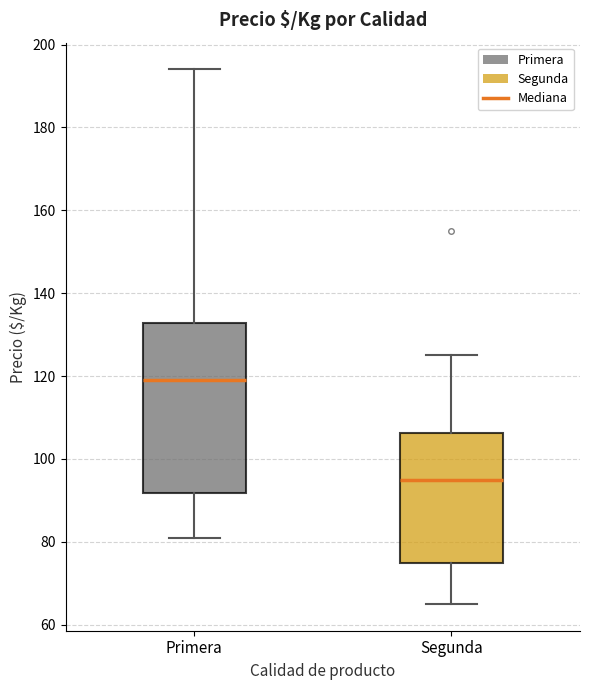

Reading left to right, transcribe this box plot: for each box, give where its median line is, the range the box spans, and where its two whiskers end, as read against the y-axis. The values are not printed on the chart, so give them approximately, as read against the axis.

Primera: median 120, box 92 to 132, whiskers 82 to 194
Segunda: median 96, box 76 to 106, whiskers 66 to 126